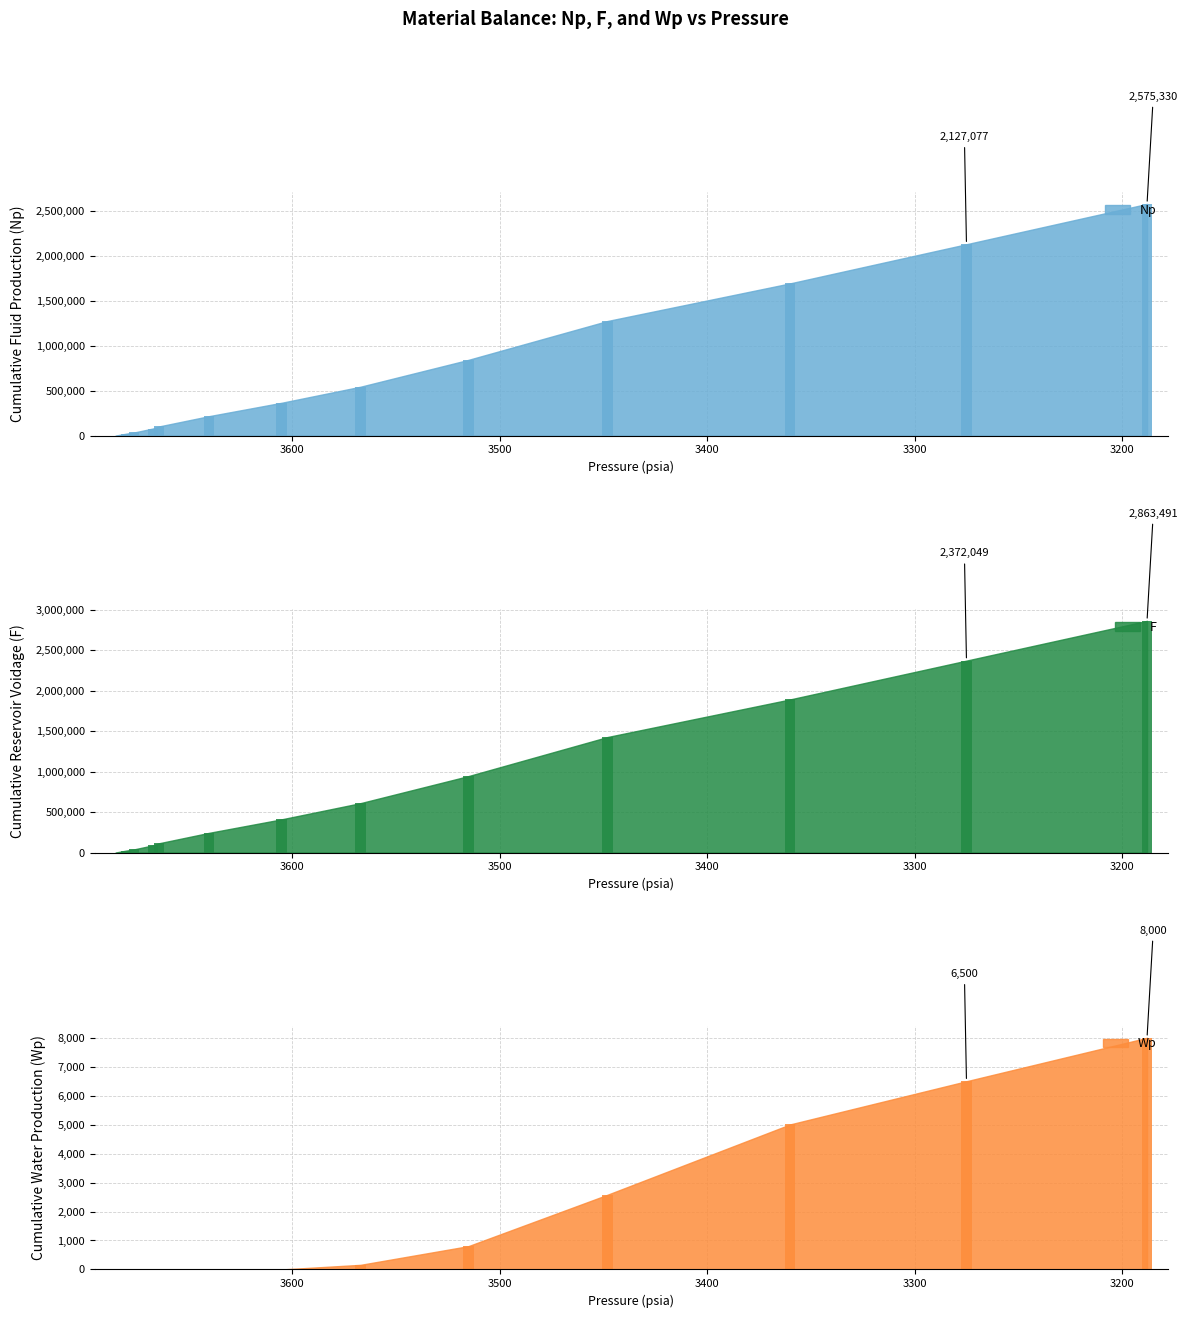

Which series has the largest range (max minus min)?

F